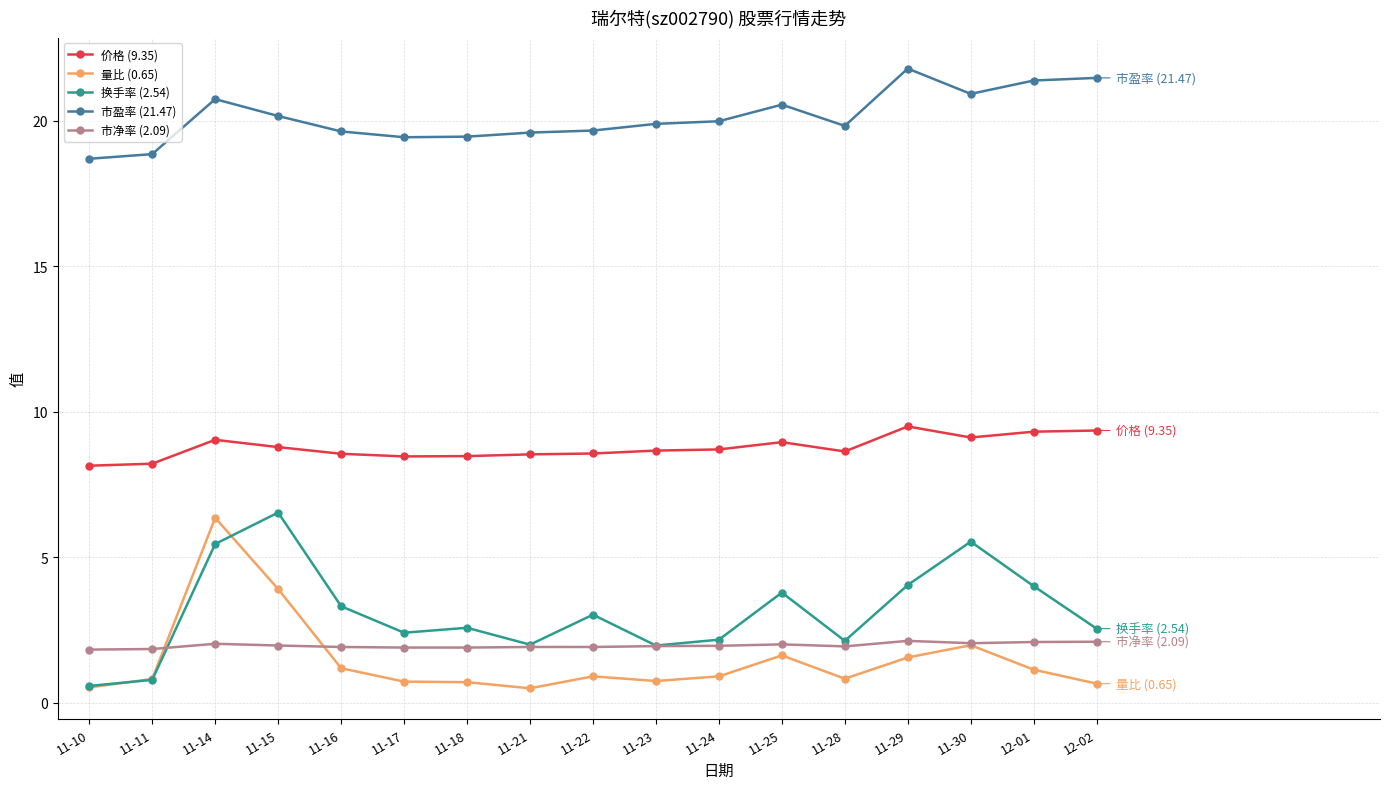

Is this an area chart (filled region under the line)?

No